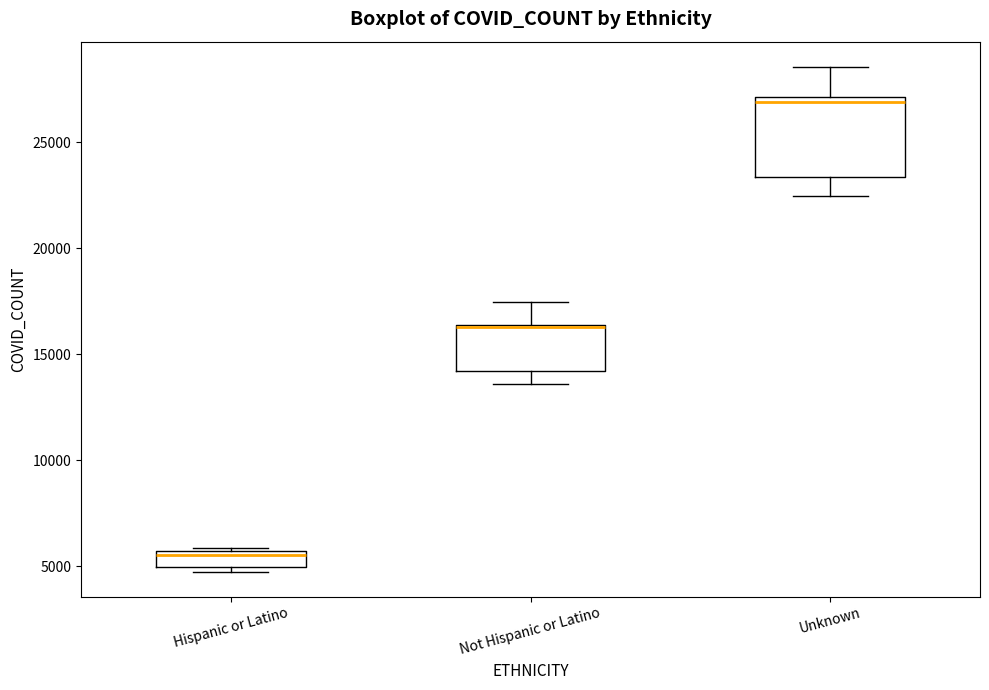

Where is the lower edge of the box for Not Hispanic or Latino on the y-axis? The values are not printed on the chart, so give them approximately, as read against the axis.

14000